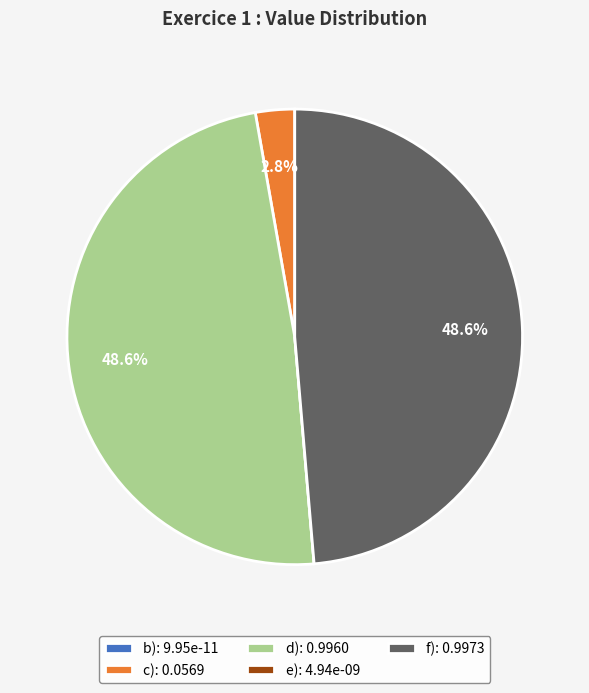

To the nearest percent, what is the average slice percentage?

20%